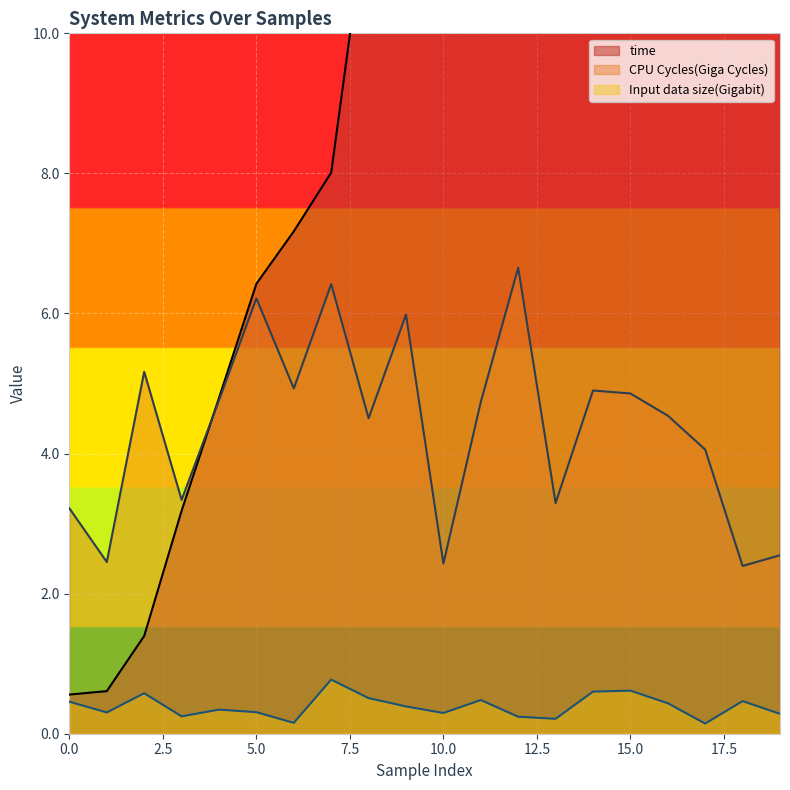

True or false: Input data size(Gigabit) has a value of 0.3 at 19.

True